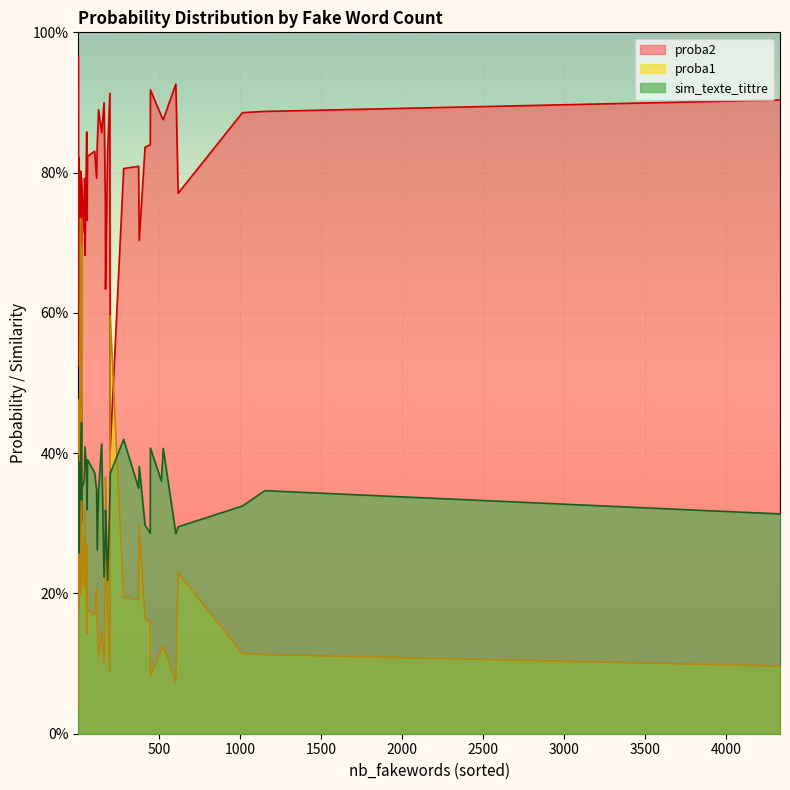

Between 4 and 34, which is larger?

4